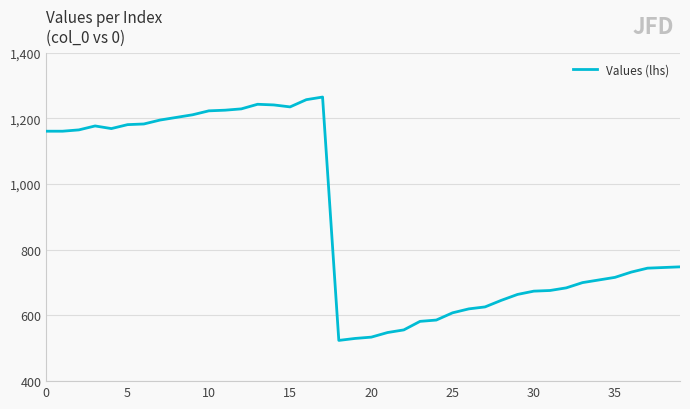

What is the difference between the maximum and minimum values?

741